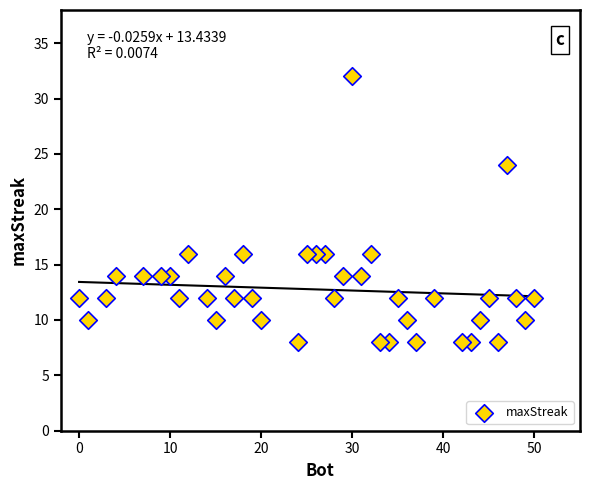

What is the range of X values (max minus min)?

50